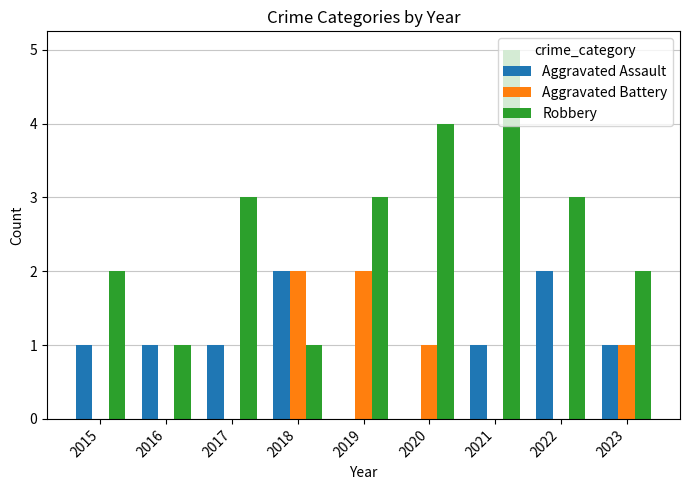

Does the chart contain stacked bars?

No